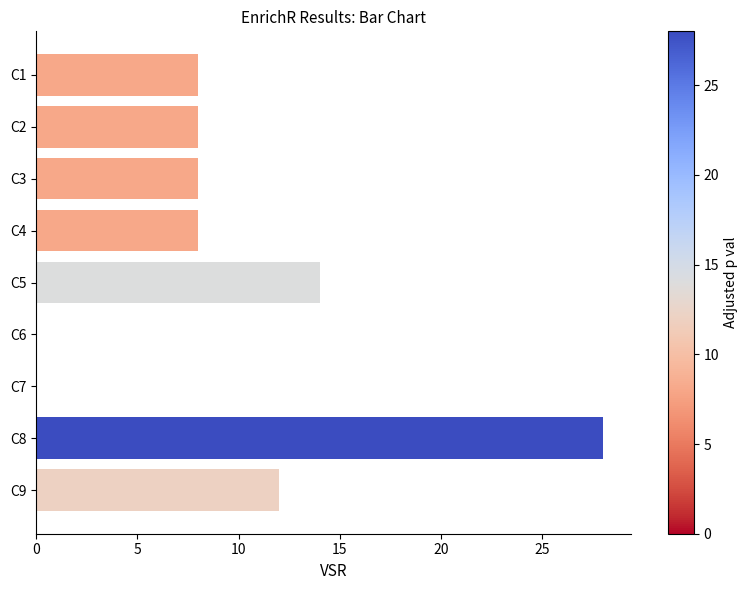

What is the greatest value displayed?

28